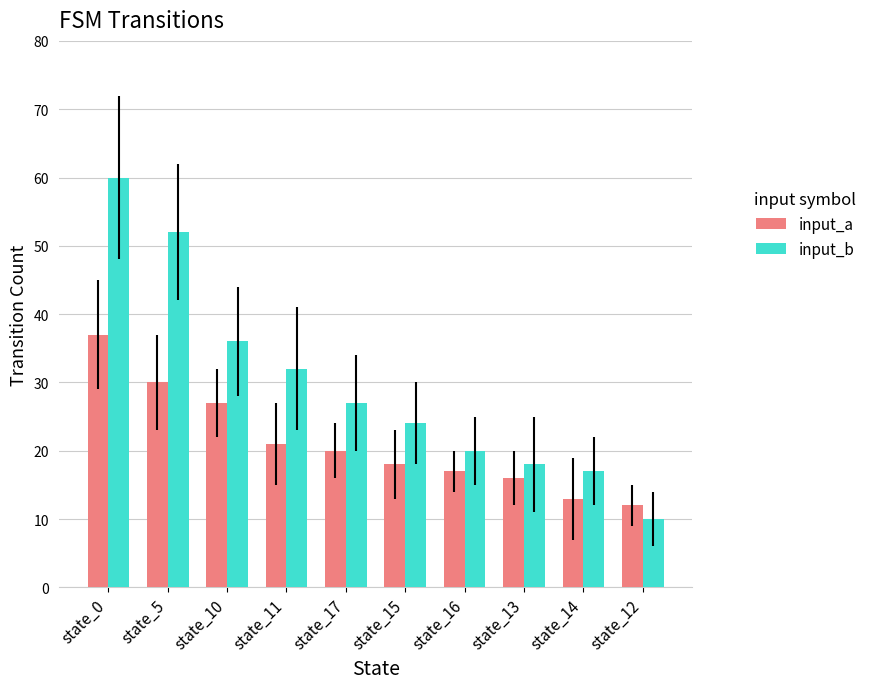

How many series are shown in this chart?

2